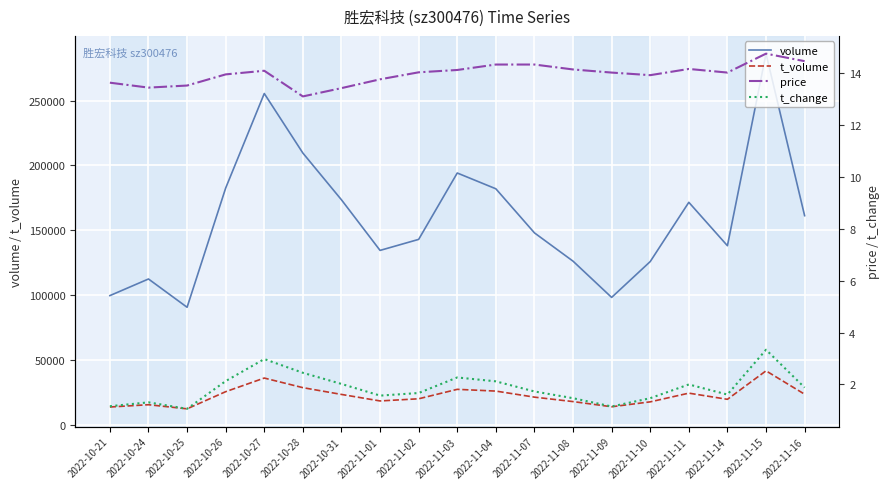

True or false: volume and t_volume cross at least once.

False